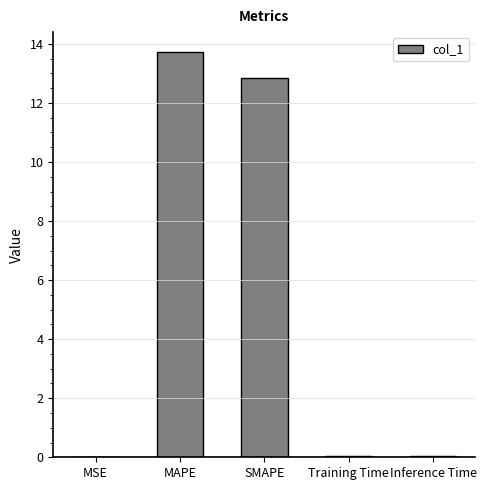

Are the bars horizontal?

No